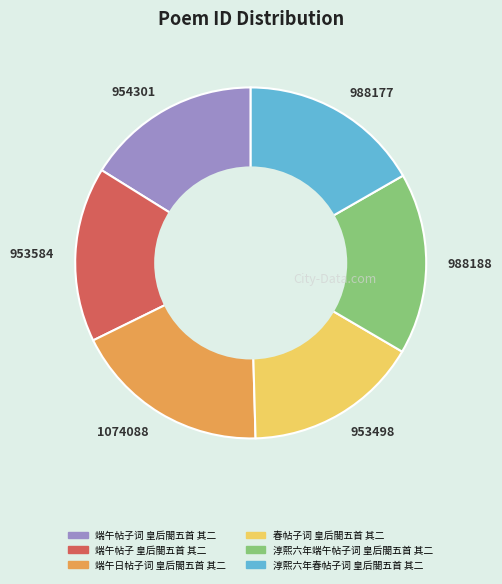

Combined, do 954301 and 988177 account for over 50%?

No